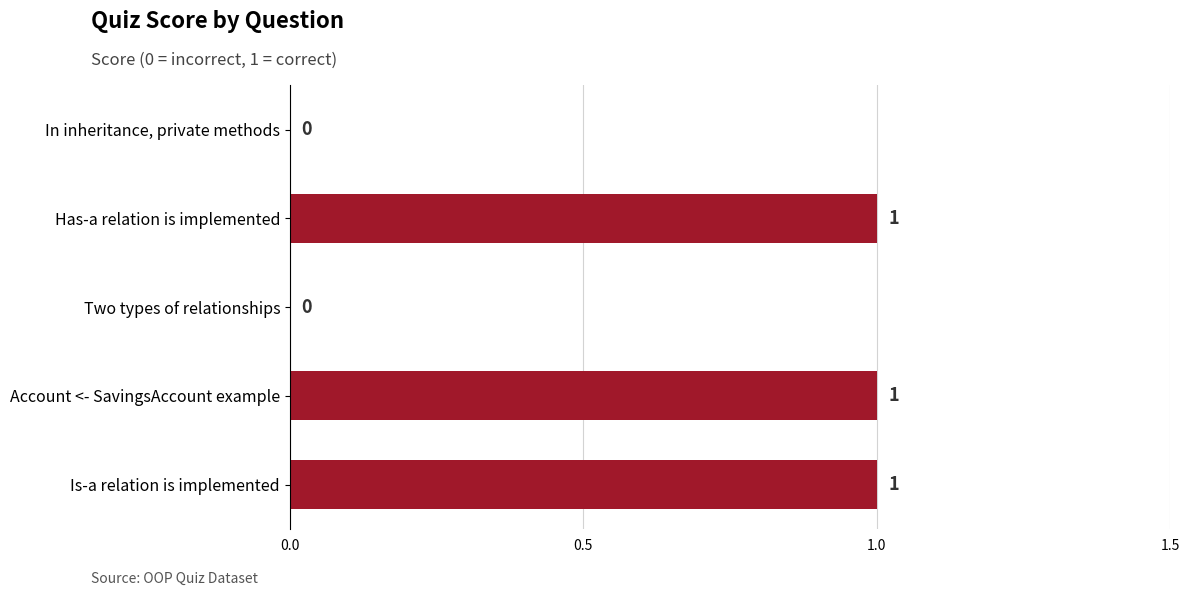

Is it true that the value at Account <- SavingsAccount example is 2?

False